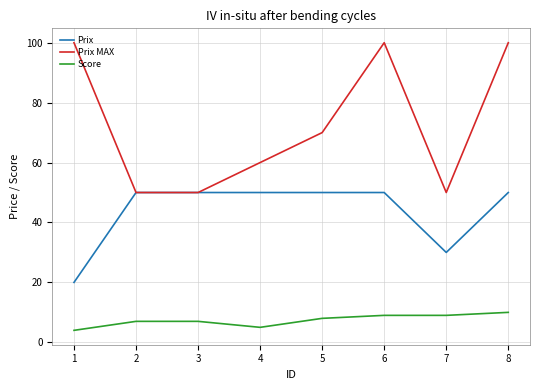

What is the difference between the Prix MAX values at 1 and 3?

50